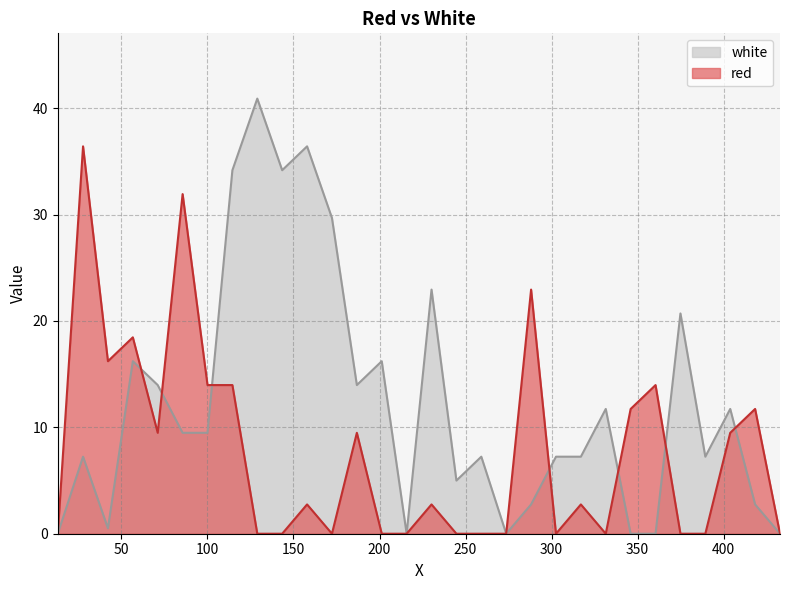

Which series has the widest spread of values?

white